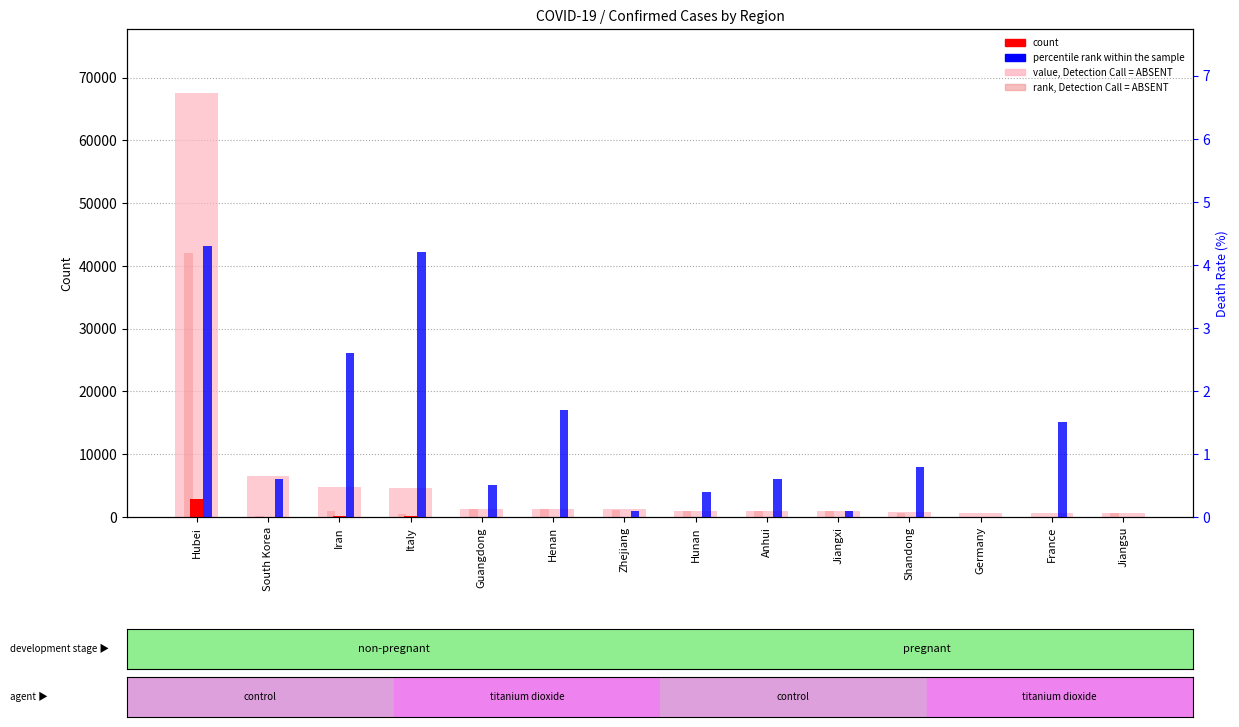

Count the number of categories in the chart.

14